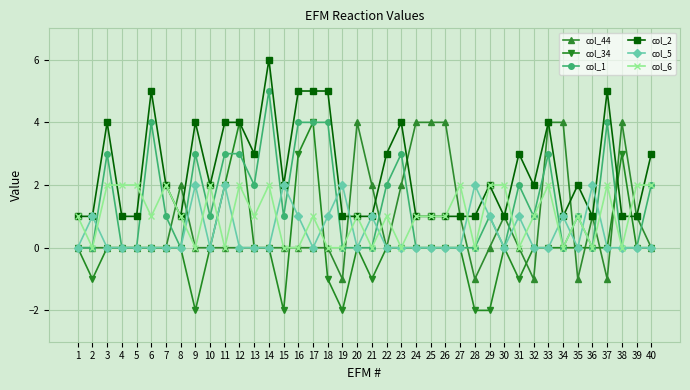

Is the value of col_34 at 9 greater than the value of col_1 at 27?

No